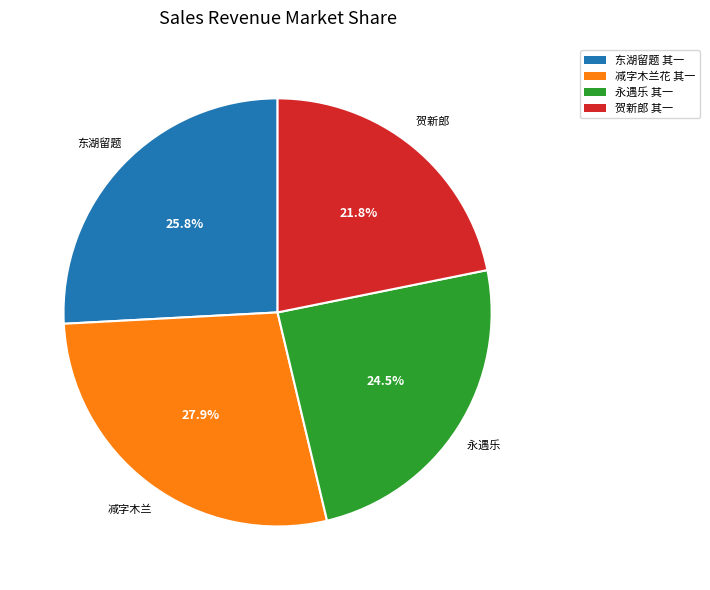

Does any single category account for the majority?

No